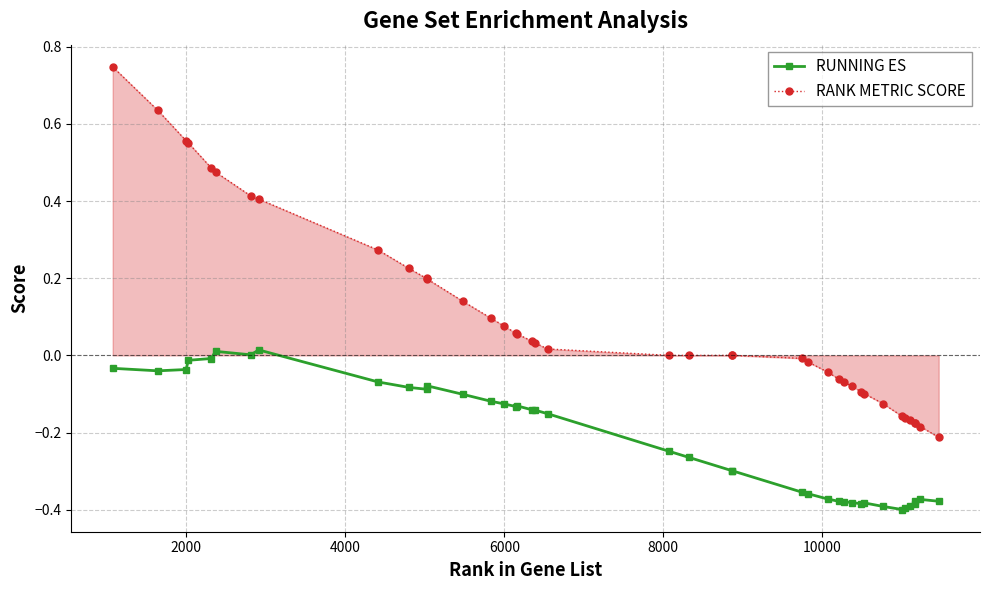

Which series has the widest spread of values?

RANK METRIC SCORE